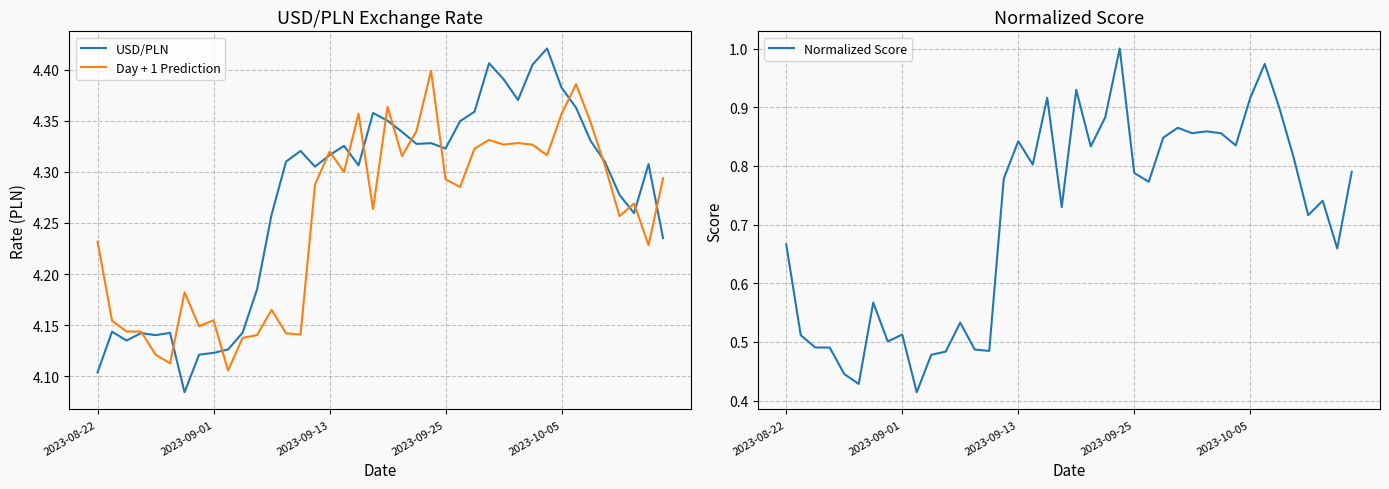

The Day + 1 Prediction series shows 6.5 at 2023-08-22. True or false?

False